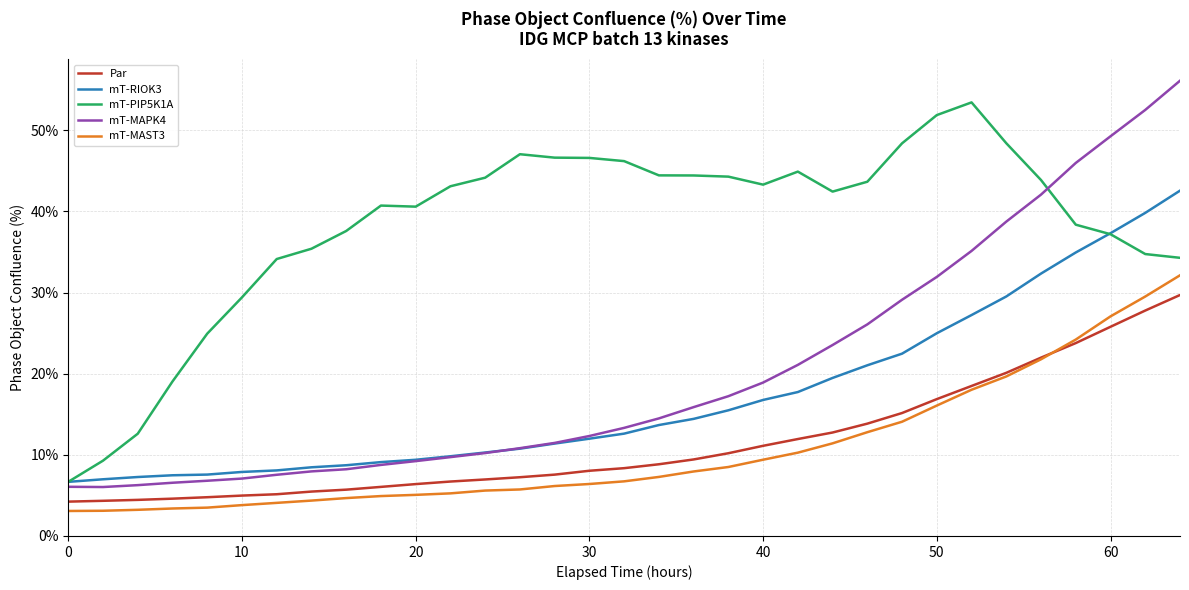

What is the maximum value for mT-MAPK4?

56.1